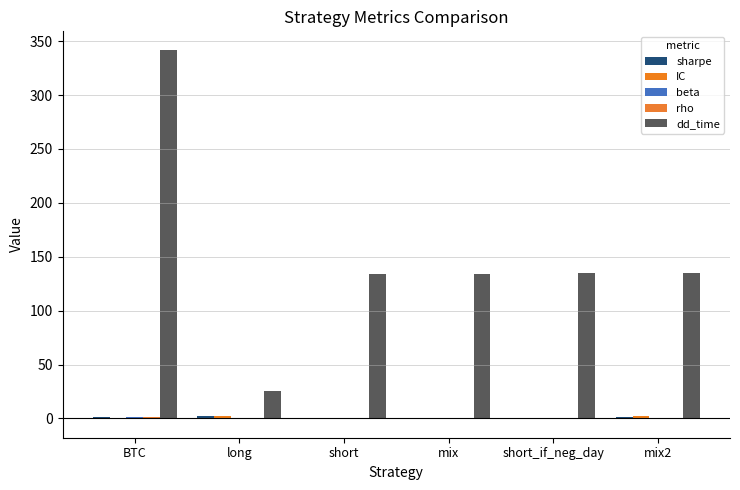

At BTC, list the series in order from smallest to largest.

IC, sharpe, beta, rho, dd_time